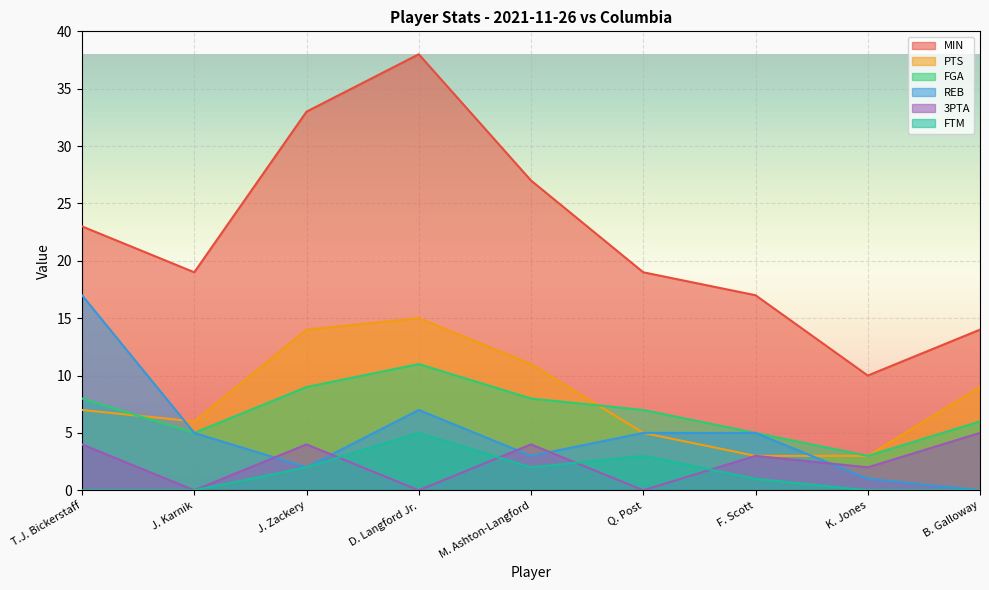

Reading left to right, list all the values displayed in this chart.

MIN: T.J. Bickerstaff=23	J. Karnik=19	J. Zackery=33	D. Langford Jr.=38	M. Ashton-Langford=27	Q. Post=19	F. Scott=17	K. Jones=10	B. Galloway=14
PTS: T.J. Bickerstaff=7	J. Karnik=6	J. Zackery=14	D. Langford Jr.=15	M. Ashton-Langford=11	Q. Post=5	F. Scott=3	K. Jones=3	B. Galloway=9
FGA: T.J. Bickerstaff=8	J. Karnik=5	J. Zackery=9	D. Langford Jr.=11	M. Ashton-Langford=8	Q. Post=7	F. Scott=5	K. Jones=3	B. Galloway=6
REB: T.J. Bickerstaff=17	J. Karnik=5	J. Zackery=2	D. Langford Jr.=7	M. Ashton-Langford=3	Q. Post=5	F. Scott=5	K. Jones=1	B. Galloway=0
3PTA: T.J. Bickerstaff=4	J. Karnik=0	J. Zackery=4	D. Langford Jr.=0	M. Ashton-Langford=4	Q. Post=0	F. Scott=3	K. Jones=2	B. Galloway=5
FTM: T.J. Bickerstaff=0	J. Karnik=0	J. Zackery=2	D. Langford Jr.=5	M. Ashton-Langford=2	Q. Post=3	F. Scott=1	K. Jones=0	B. Galloway=0